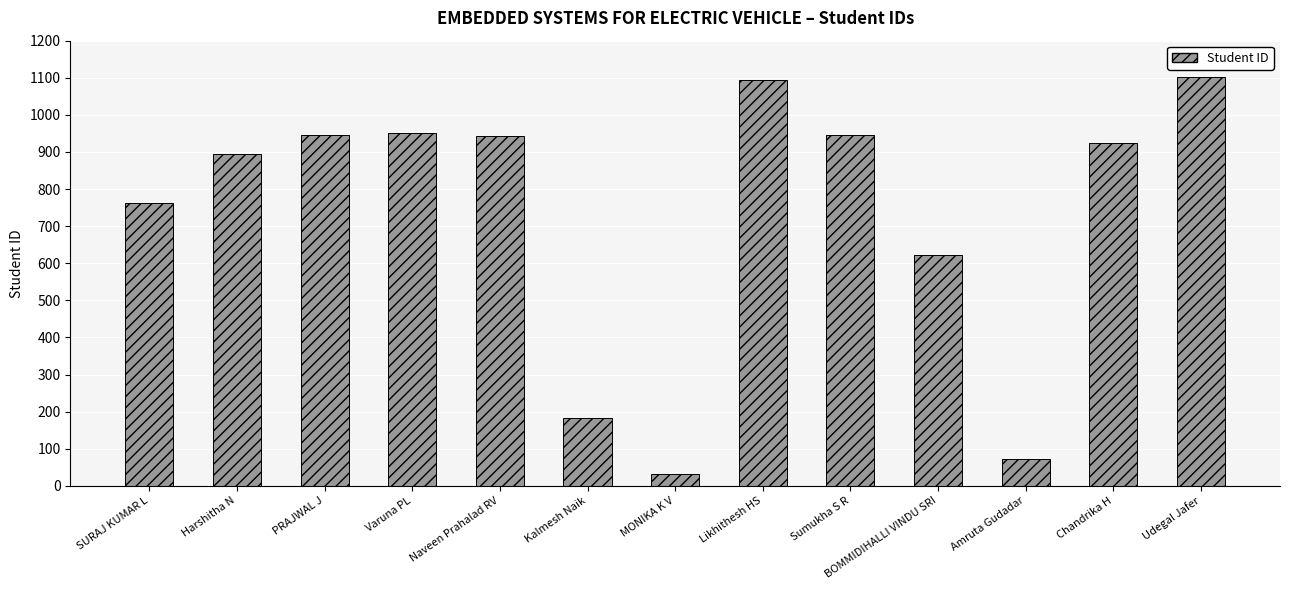

What is the change in value from BOMMIDIHALLI VINDU SRI to Udegal Jafer?

+479